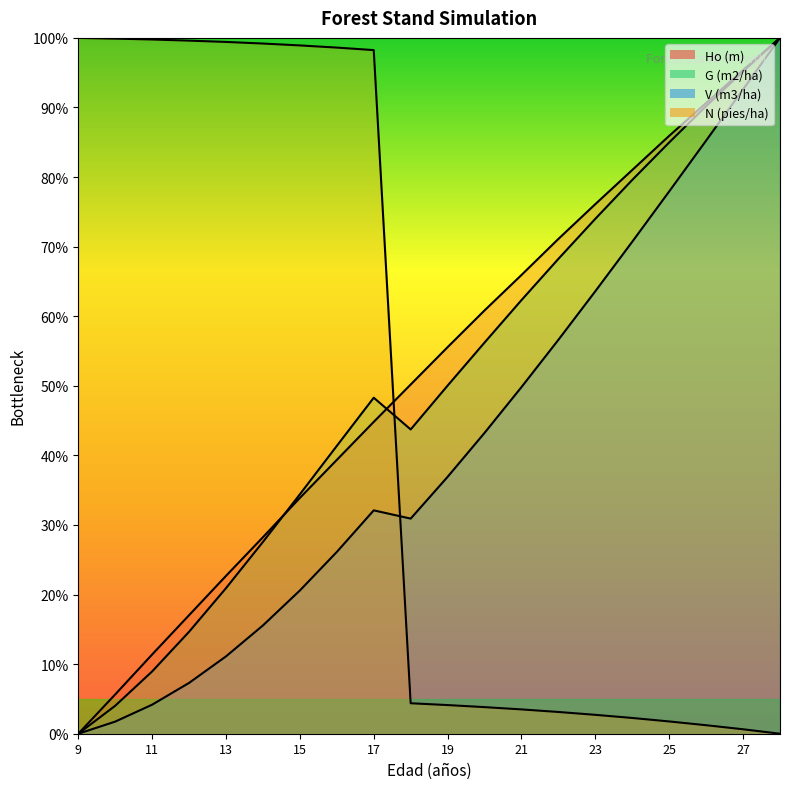

At which label does G (m2/ha) reach its minimum?

9